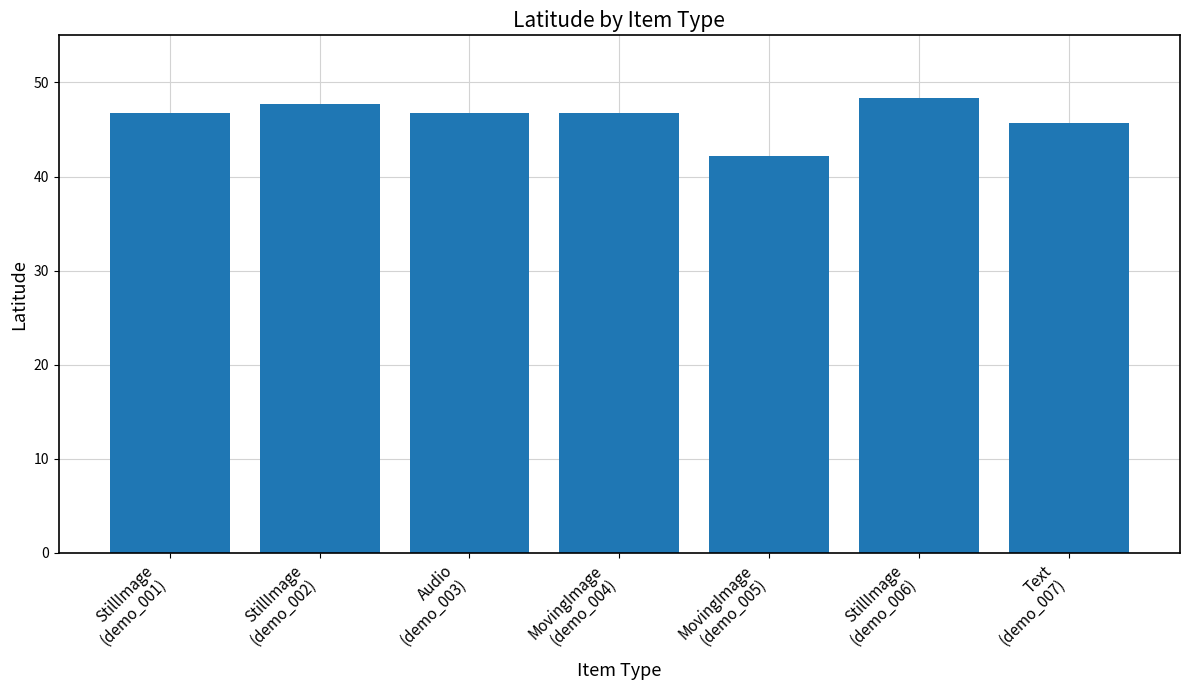

What is the smallest value displayed?

42.2